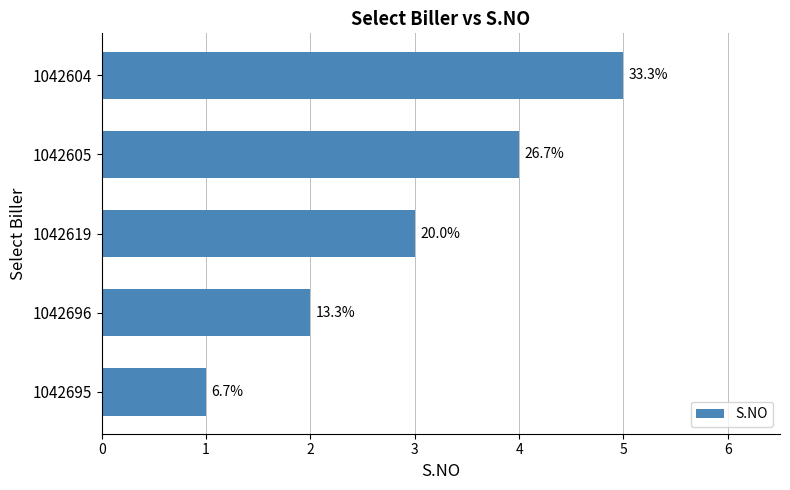

How many bars are there in total?

5